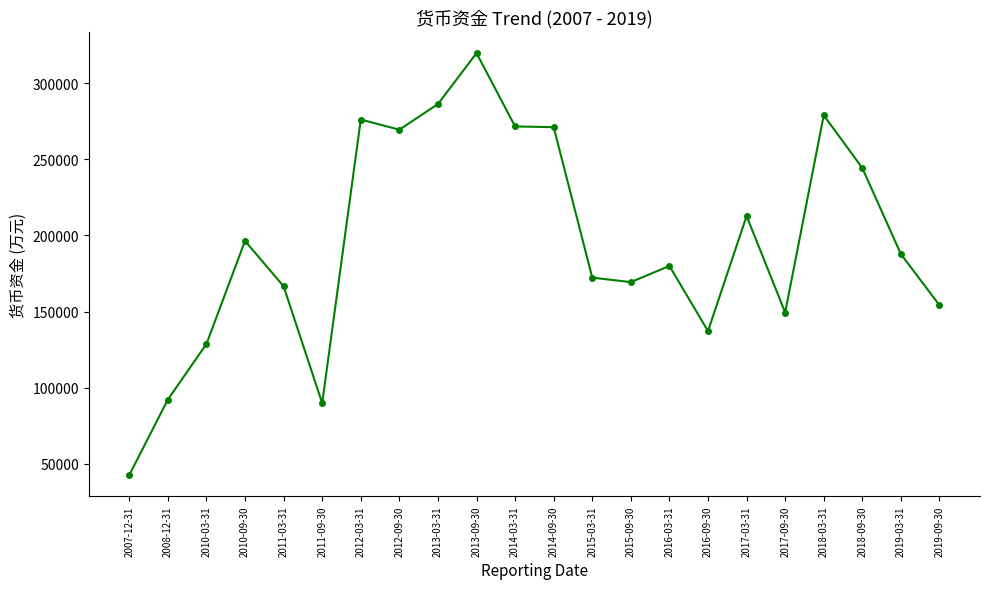

True or false: there are more than 1 points higher than both neighbors.

True